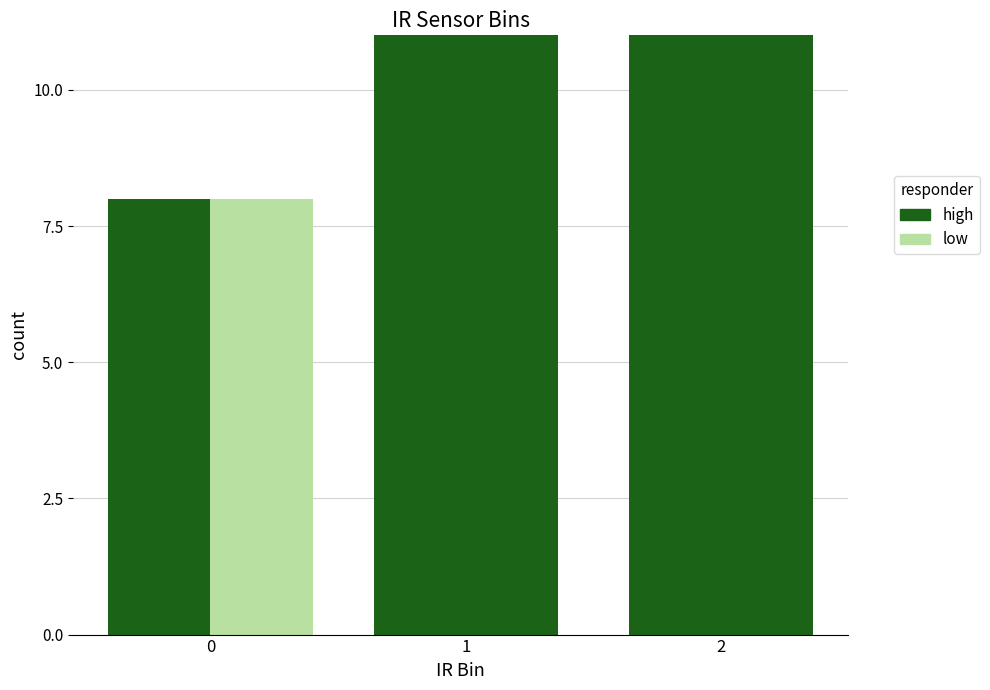

Count the number of data series in this chart.

2